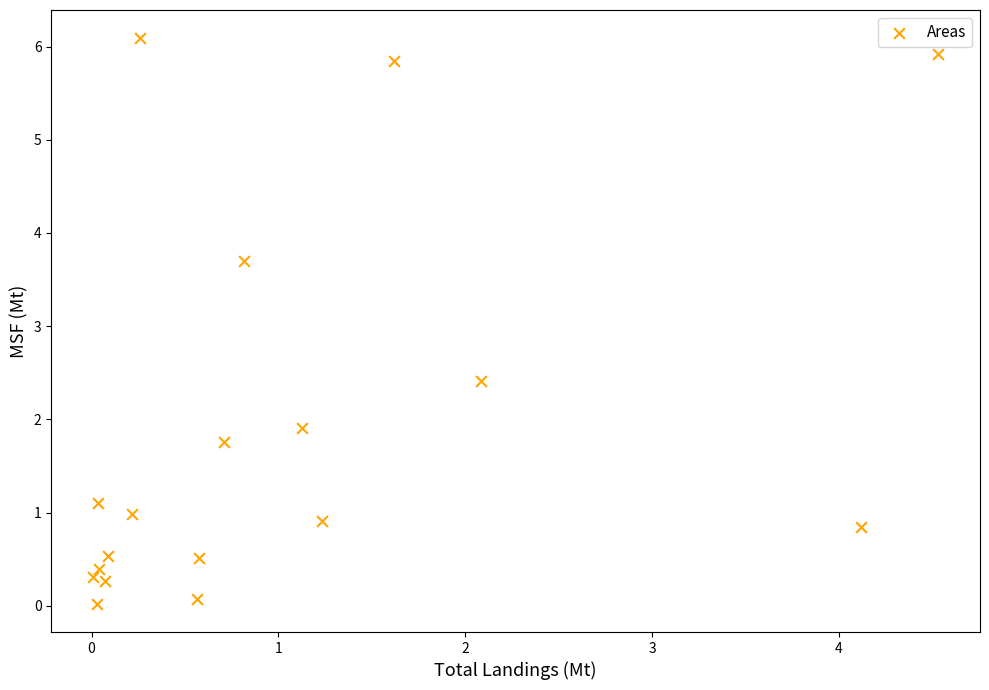

What Y value in the scatter plot is closest to 3?

2.4